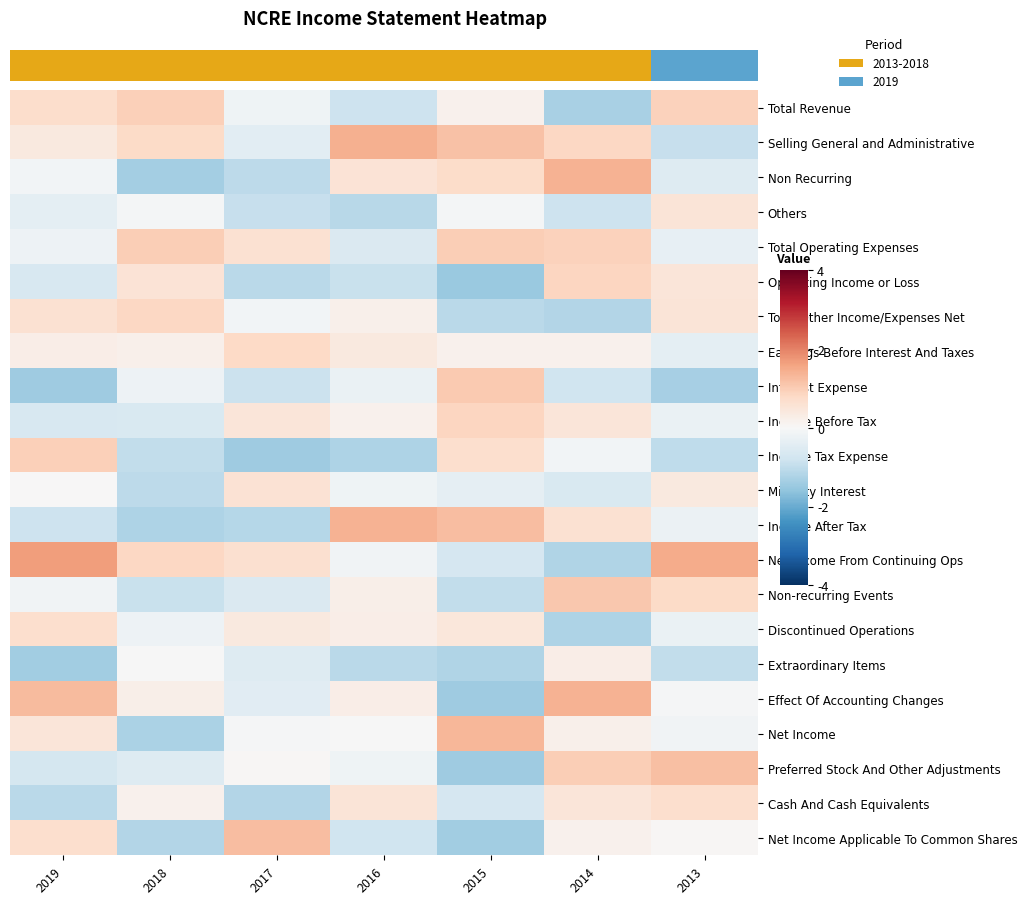

How many series are shown in this chart?

22